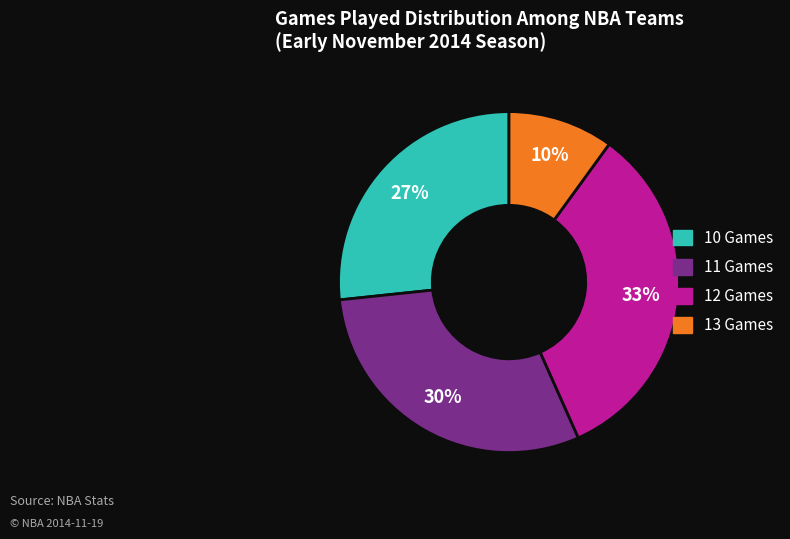

Count the number of slices in the pie.

4